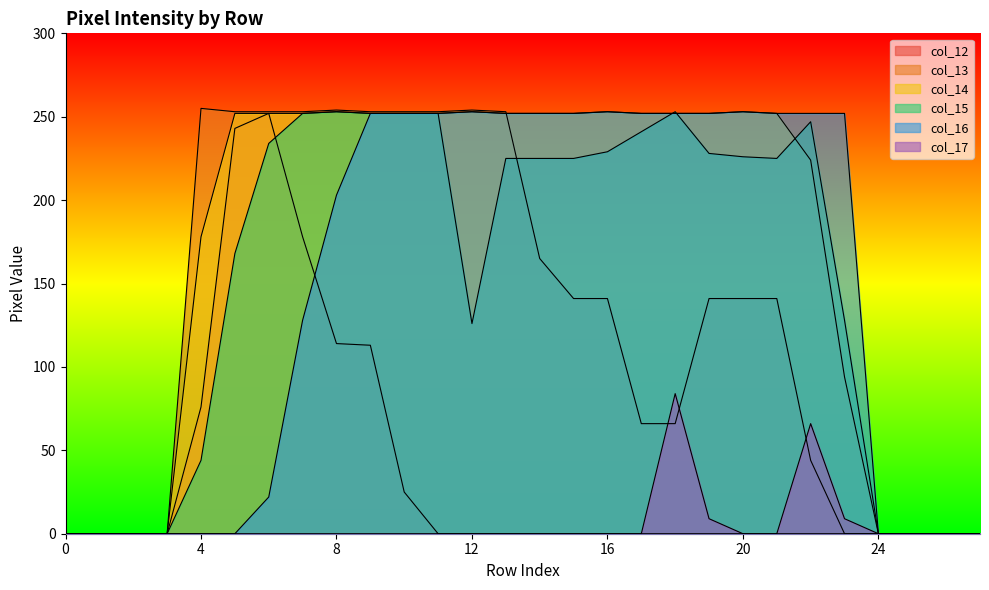

Reading right to left, list all the values displayed in this chart.

col_12: 27=0	26=0	25=0	24=0	23=0	22=0	21=0	20=0	19=0	18=0	17=0	16=0	15=0	14=0	13=0	12=0	11=0	10=25	9=113	8=114	7=178	6=252	5=243	4=76	3=0	2=0	1=0	0=0
col_13: 27=0	26=0	25=0	24=0	23=0	22=44	21=141	20=141	19=141	18=66	17=66	16=141	15=141	14=165	13=253	12=254	11=253	10=253	9=253	8=254	7=253	6=253	5=253	4=255	3=0	2=0	1=0	0=0
col_14: 27=0	26=0	25=0	24=0	23=94	22=224	21=252	20=253	19=252	18=252	17=252	16=253	15=252	14=252	13=252	12=253	11=252	10=252	9=252	8=253	7=252	6=252	5=252	4=178	3=0	2=0	1=0	0=0
col_15: 27=0	26=0	25=0	24=0	23=128	22=247	21=225	20=226	19=228	18=253	17=241	16=229	15=225	14=225	13=225	12=126	11=252	10=252	9=252	8=253	7=252	6=234	5=168	4=44	3=0	2=0	1=0	0=0
col_16: 27=0	26=0	25=0	24=0	23=252	22=252	21=252	20=253	19=252	18=252	17=252	16=253	15=252	14=252	13=252	12=253	11=252	10=252	9=252	8=203	7=128	6=22	5=0	4=0	3=0	2=0	1=0	0=0
col_17: 27=0	26=0	25=0	24=0	23=9	22=66	21=0	20=0	19=9	18=84	17=0	16=0	15=0	14=0	13=0	12=0	11=0	10=0	9=0	8=0	7=0	6=0	5=0	4=0	3=0	2=0	1=0	0=0